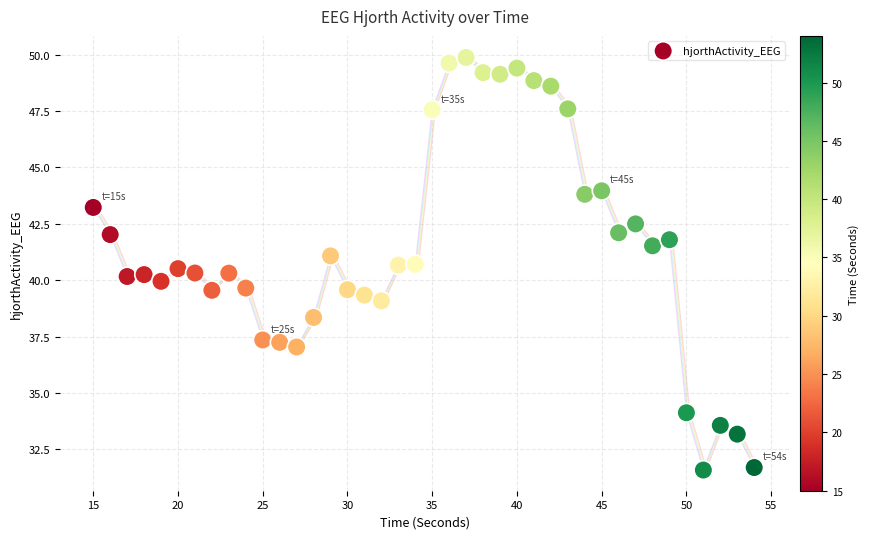

What is the range of Y values (max minus min)?

18.3